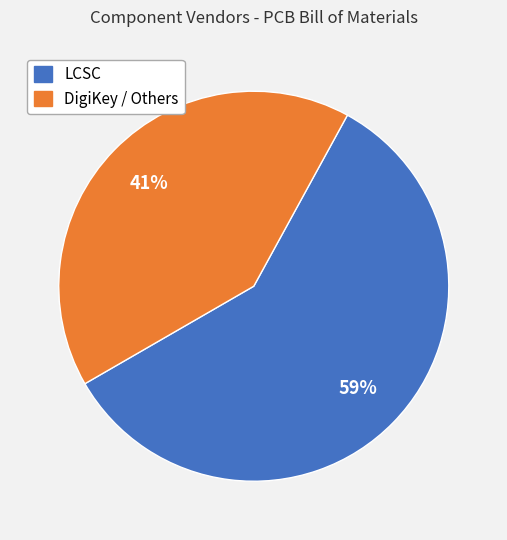

Is there a majority slice in this chart?

Yes